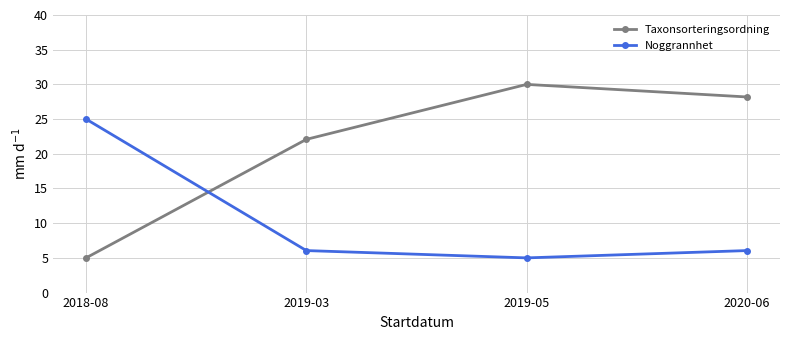

What is the difference between the maximum and second lowest values in the Noggrannhet series?

18.9